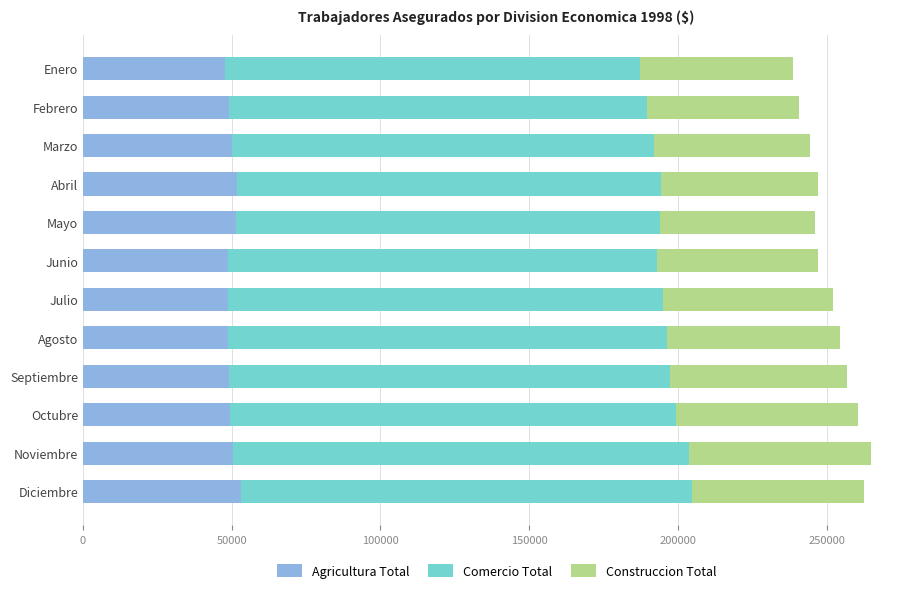

What is the highest value of the Agricultura Total series?

53017